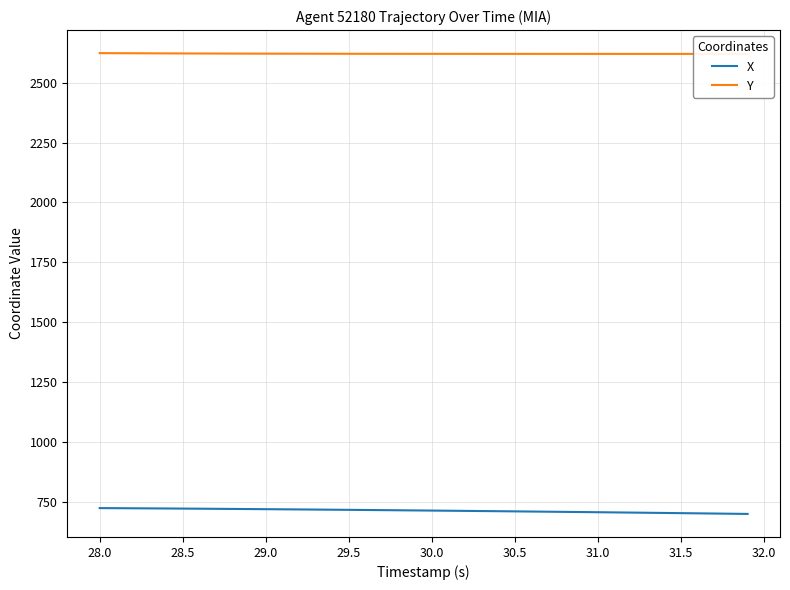

What is the sum of all X values?

28587.7